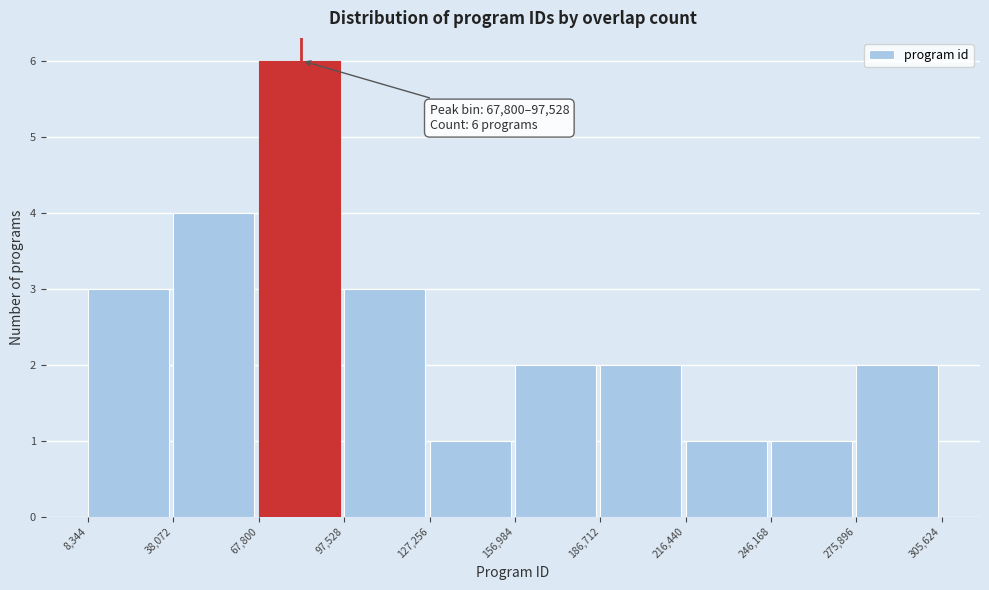

Which range on the x-axis has the tallest bar?

67,800 to 97,528